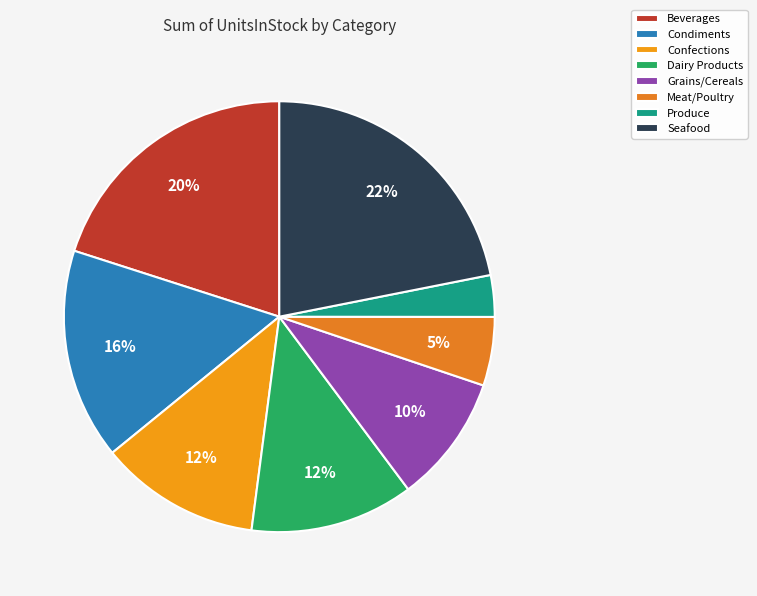

To the nearest percent, what is the average slice percentage?

12%